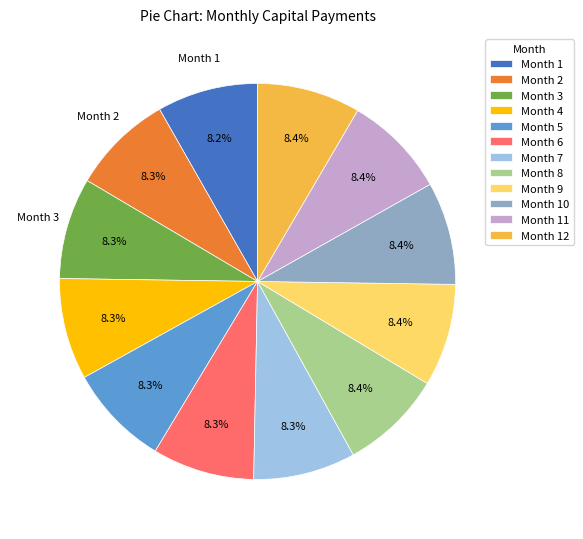

Does any single category account for the majority?

No